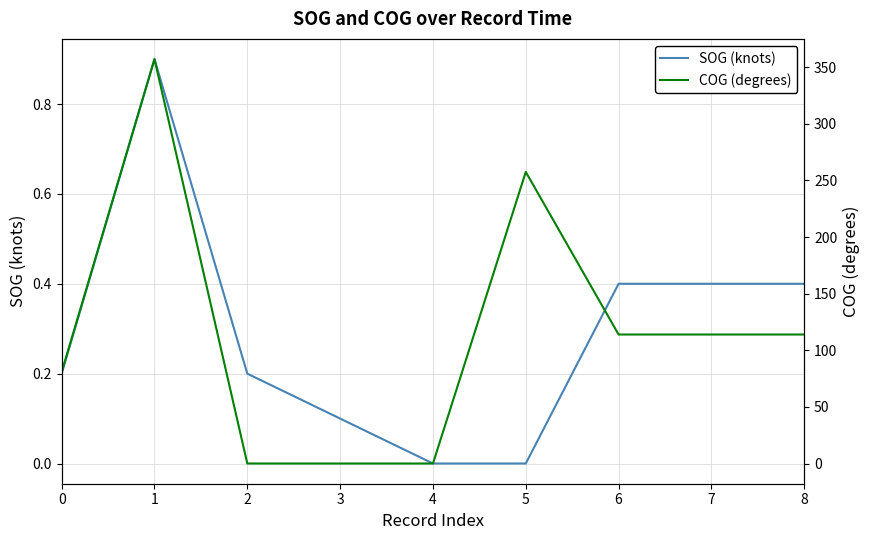

List the series in order of their overall mean, lowest first.

SOG (knots), COG (degrees)